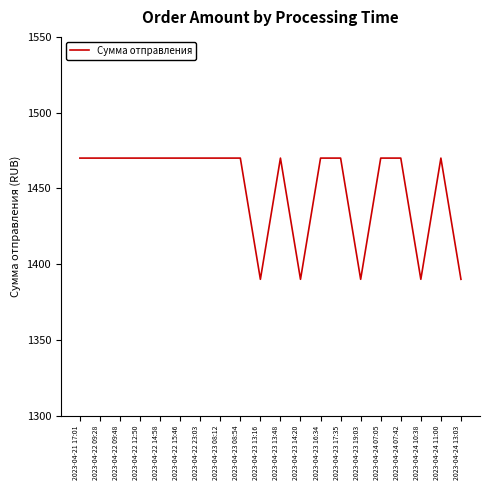

What position from the right is 2023-04-23 16:34?

8